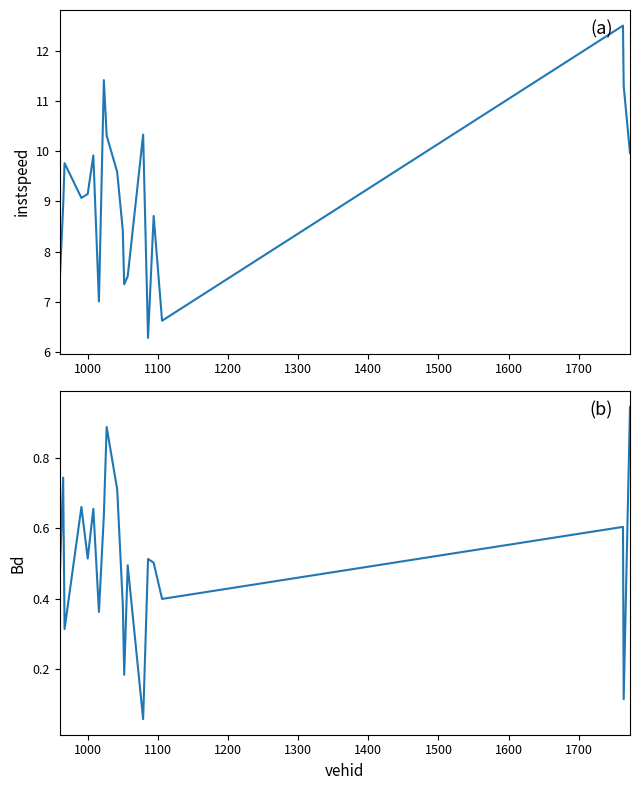

Is it true that Bd equals 0.5 at 1700?

False